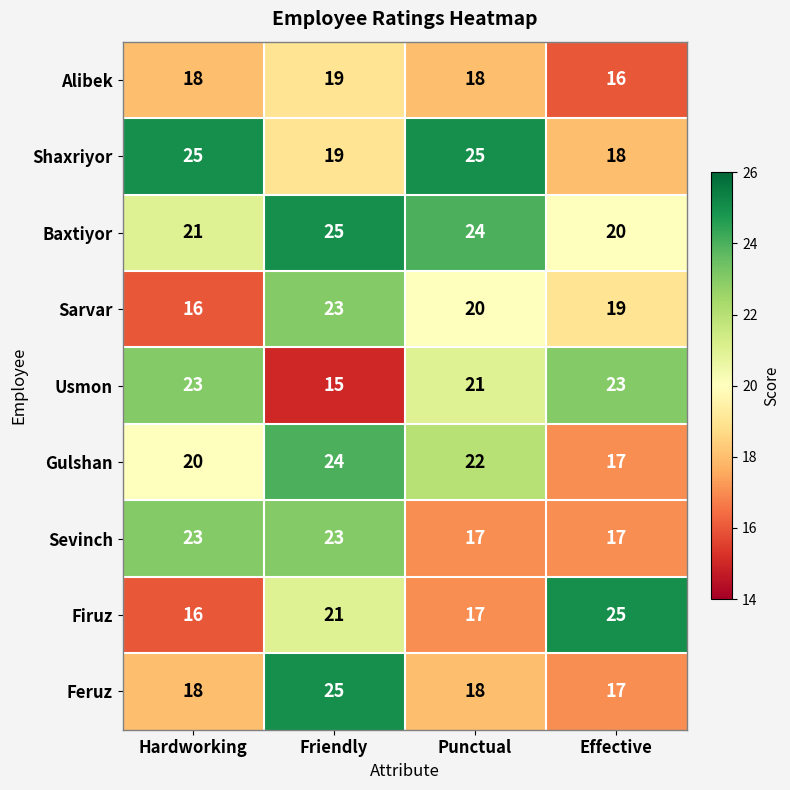

The Shaxriyor series shows 18 at Effective. True or false?

True